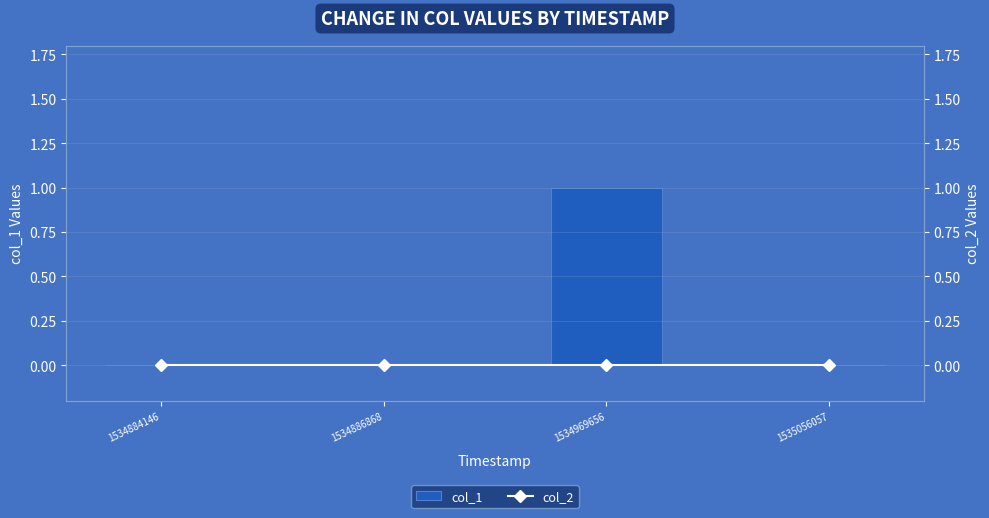

The col_1 series shows 2 at 1534969656. True or false?

False